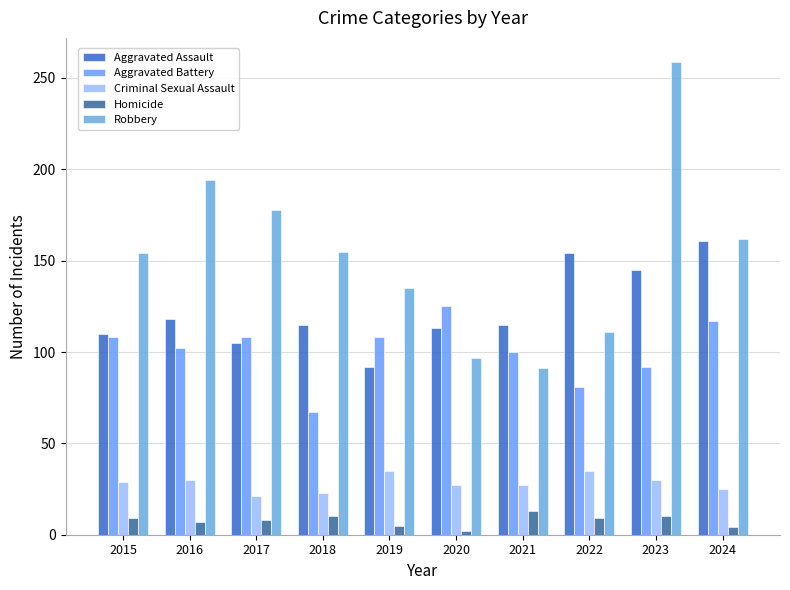

What are all the series names shown in the legend?

Aggravated Assault, Aggravated Battery, Criminal Sexual Assault, Homicide, Robbery